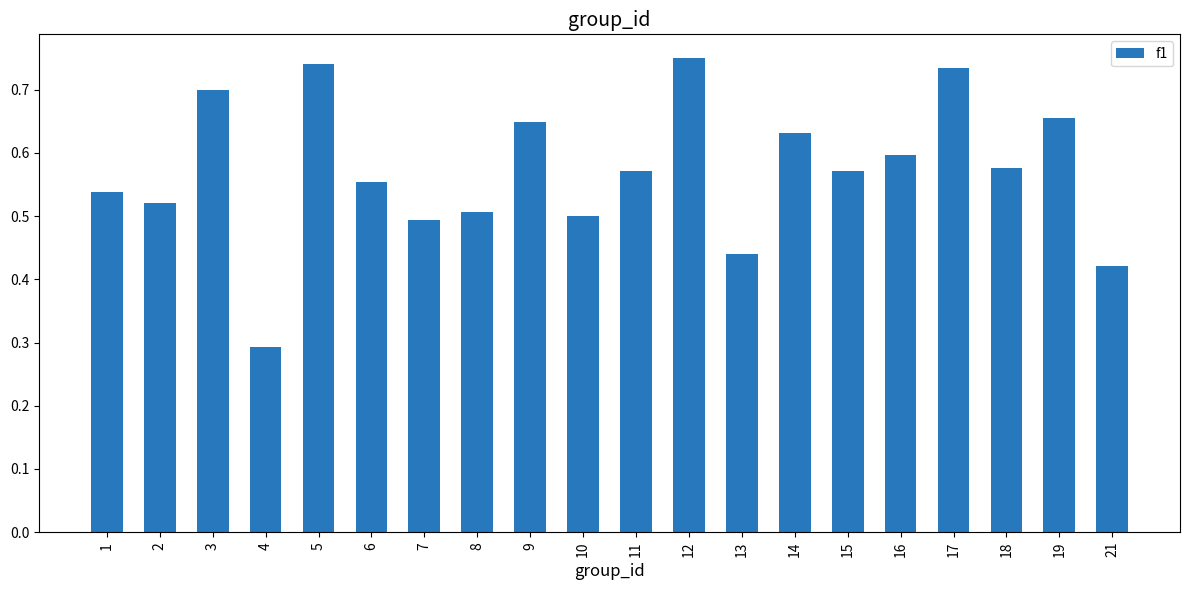

What is the sum of all values?

11.4